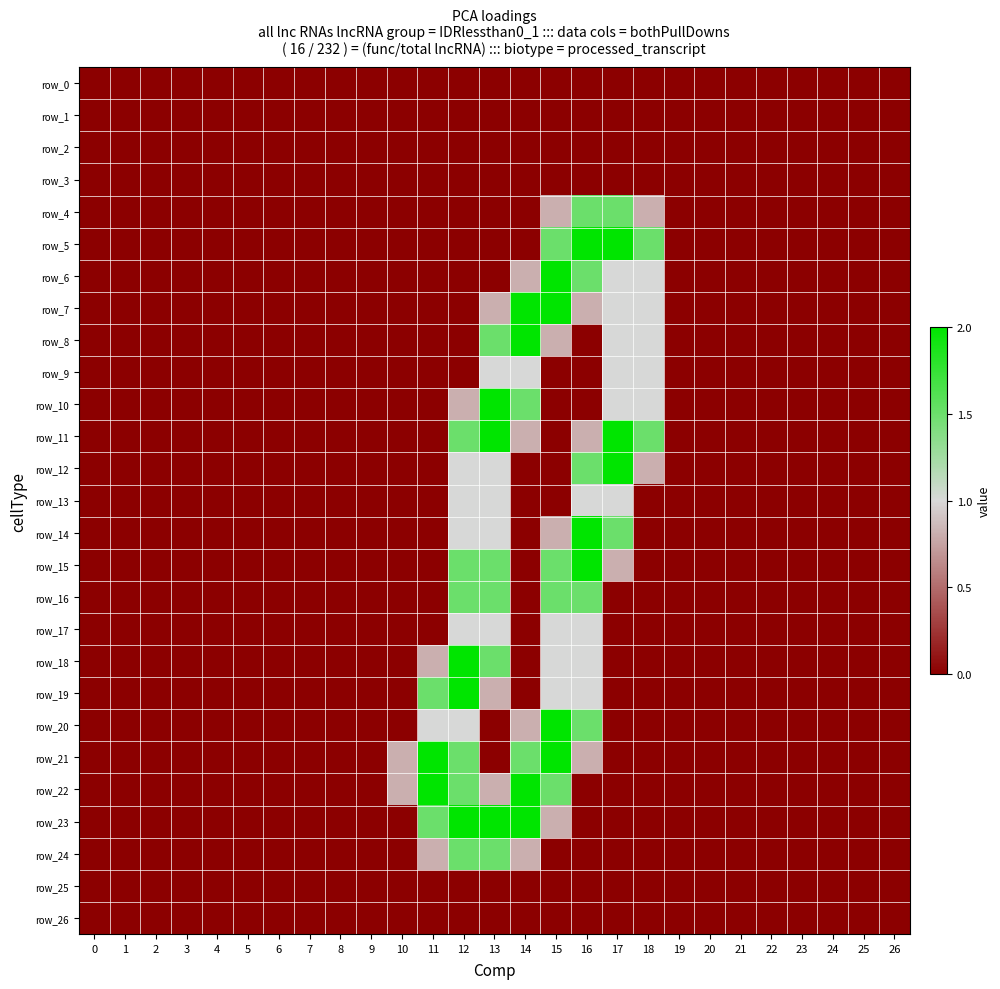

What is the greatest value displayed?

2.0